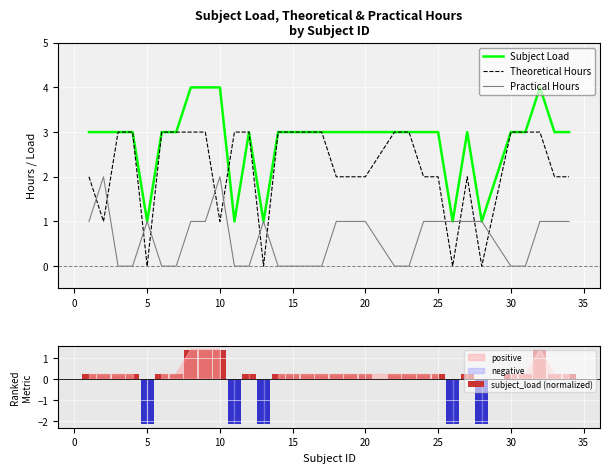

True or false: Theoretical Hours has a value of 1 at 15.

False